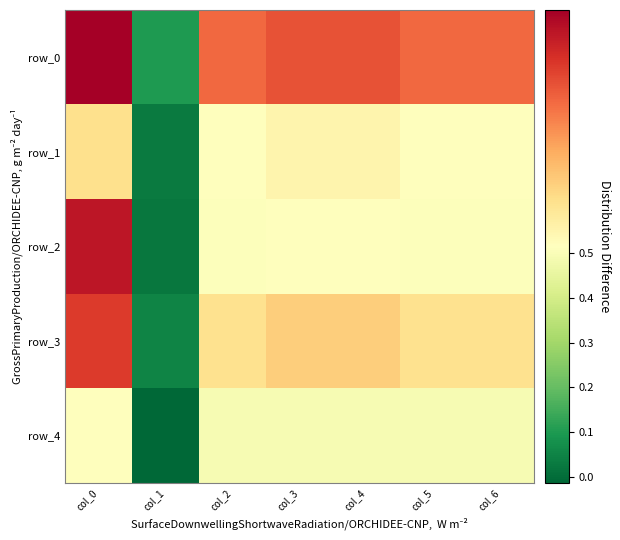

Reading left to right, what are all the values shown in this chart?

row_0: 0.6	0.1	0.6	0.6	0.6	0.6	0.6
row_1: 0.5	0.0	0.5	0.5	0.5	0.5	0.5
row_2: 0.6	0.0	0.5	0.5	0.5	0.5	0.5
row_3: 0.6	0.1	0.5	0.5	0.5	0.5	0.5
row_4: 0.5	-0.0	0.5	0.5	0.5	0.5	0.5